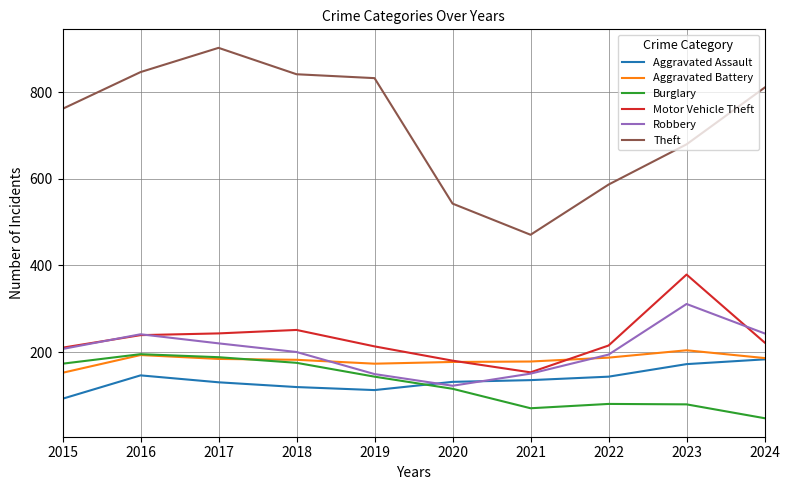

True or false: Theft and Aggravated Battery cross at least once.

False